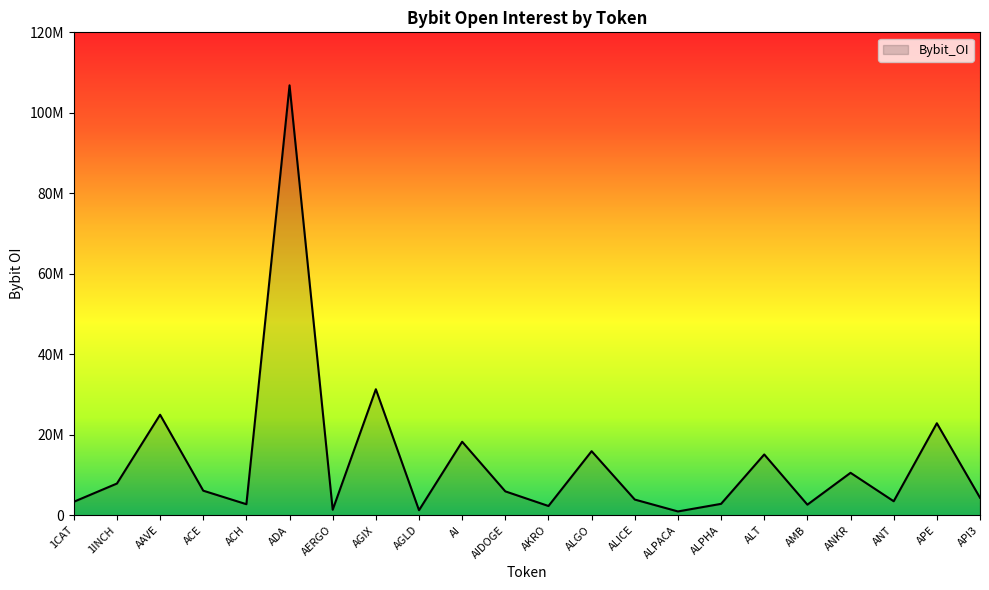

Read the value at ANKR.

10532746